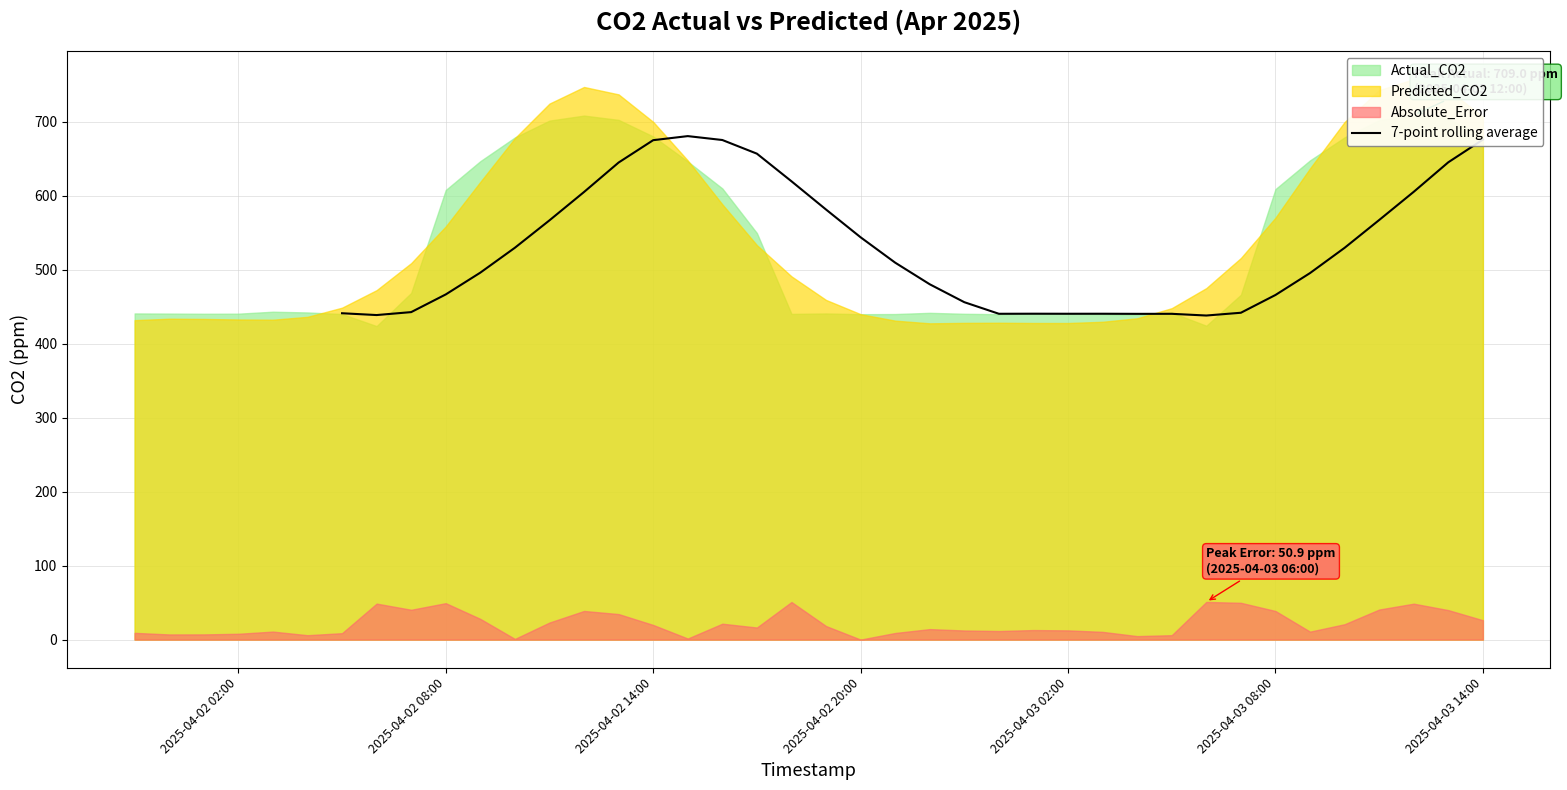

How many points are lower than both their immediate neighbors (excluding endpoints)?

5